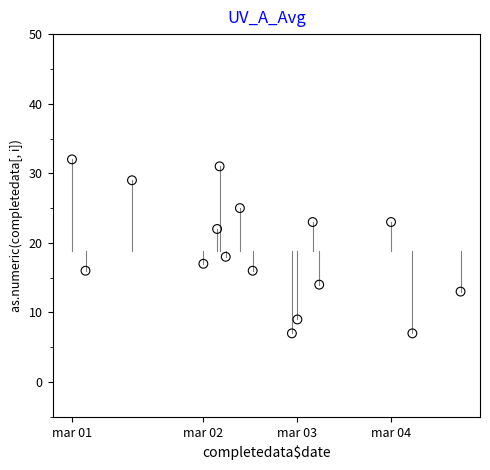

What Y value in the scatter plot is closest to 19?

18